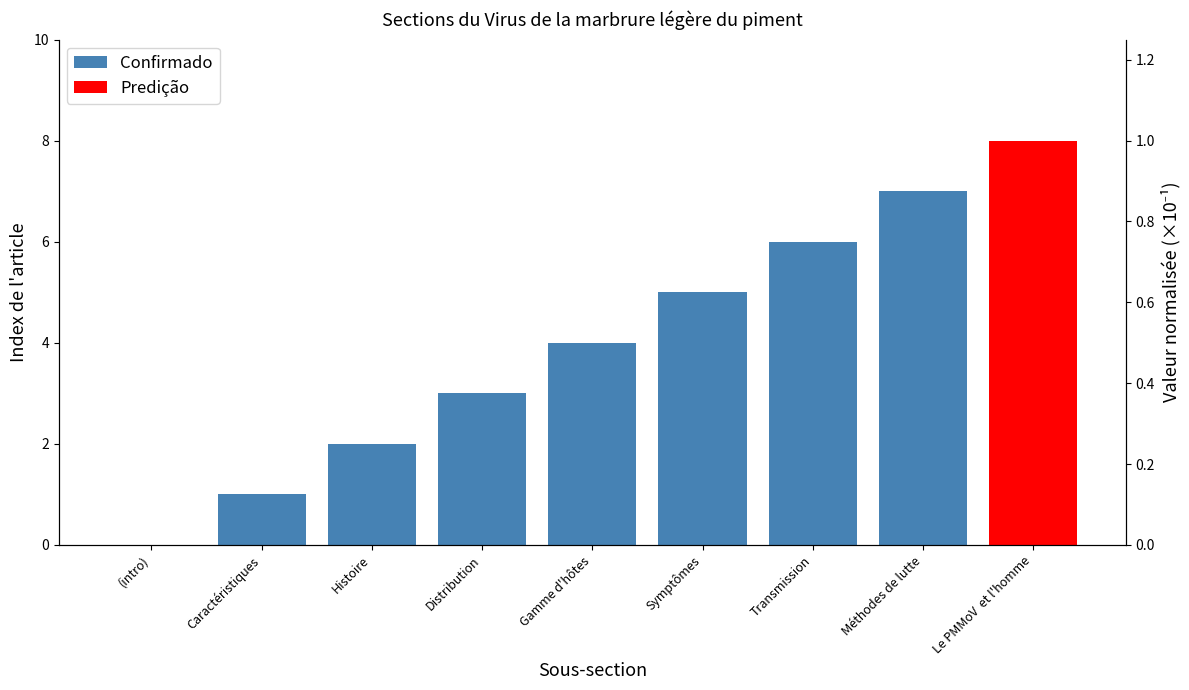

The chart shows a value of 8 at Le PMMoV  et l'homme. True or false?

True